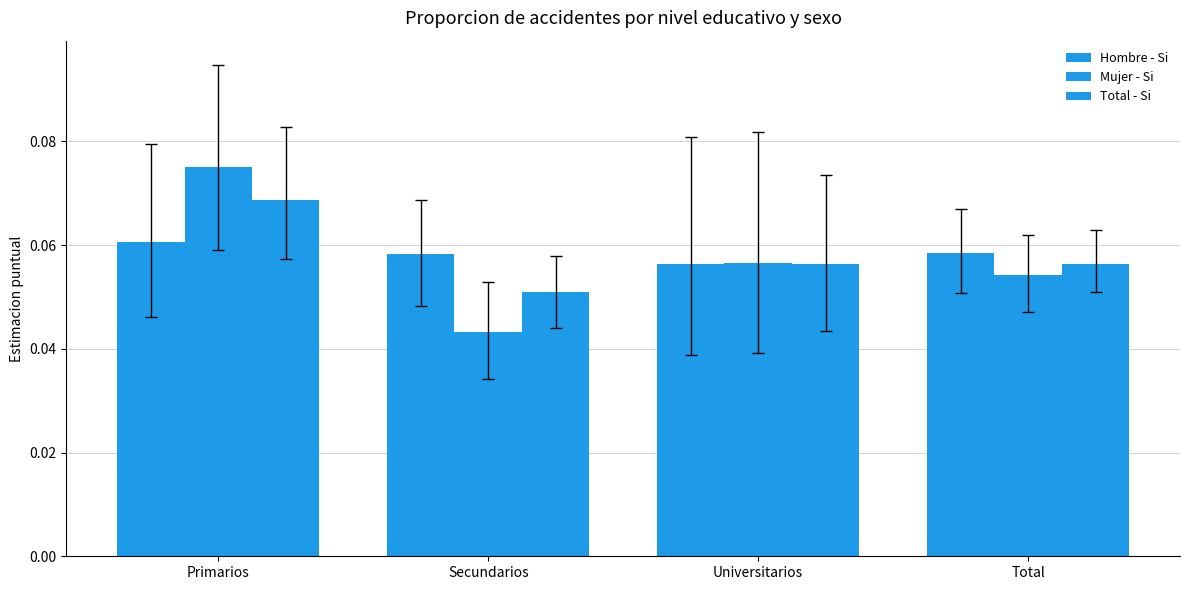

How many Hombre - Si values are between 0 and 1?

4